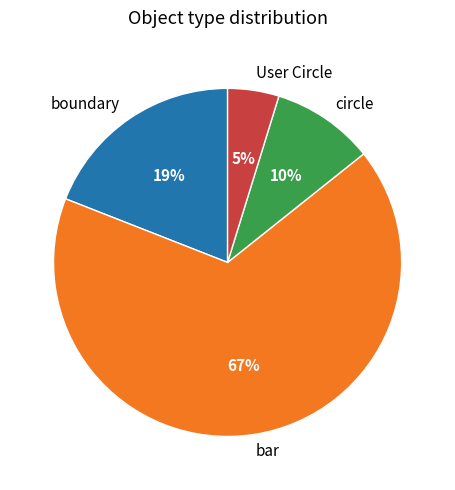

How many slices are in this pie chart?

4